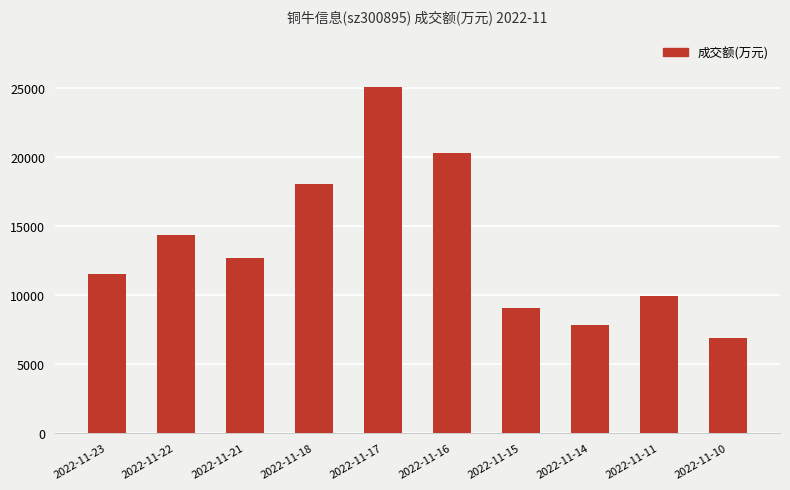

What is the value of the 3rd bar from the left?

12690